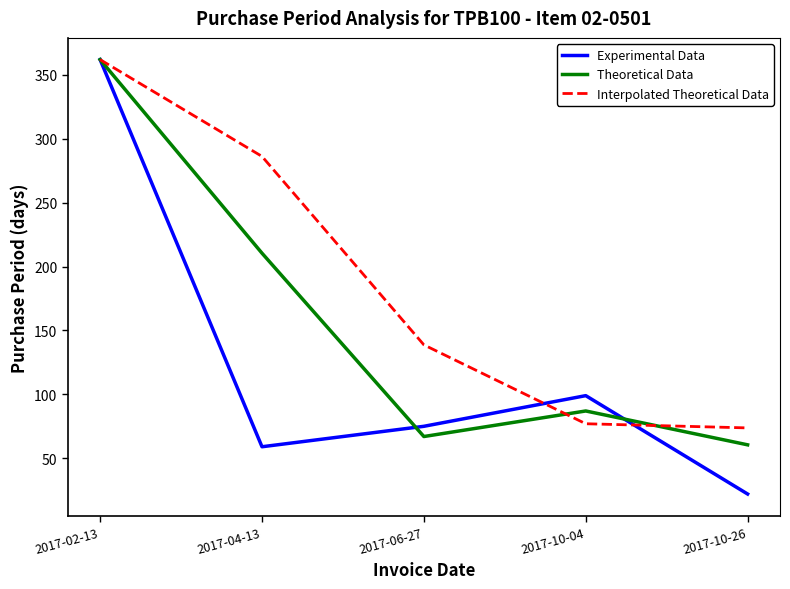

Which series changed the most between 2017-06-27 and 2017-10-04?

Interpolated Theoretical Data